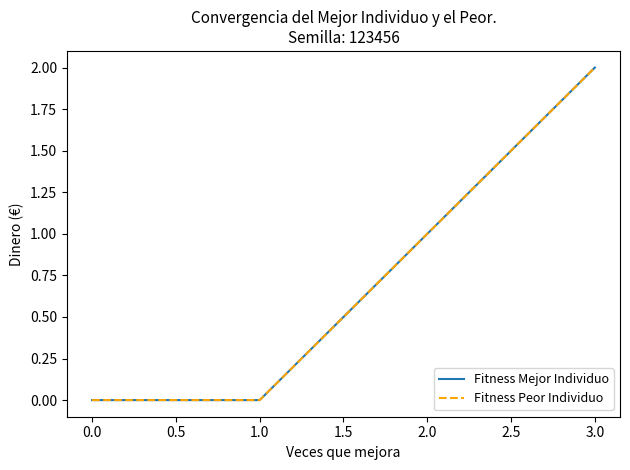

Does the chart have visible grid lines?

No